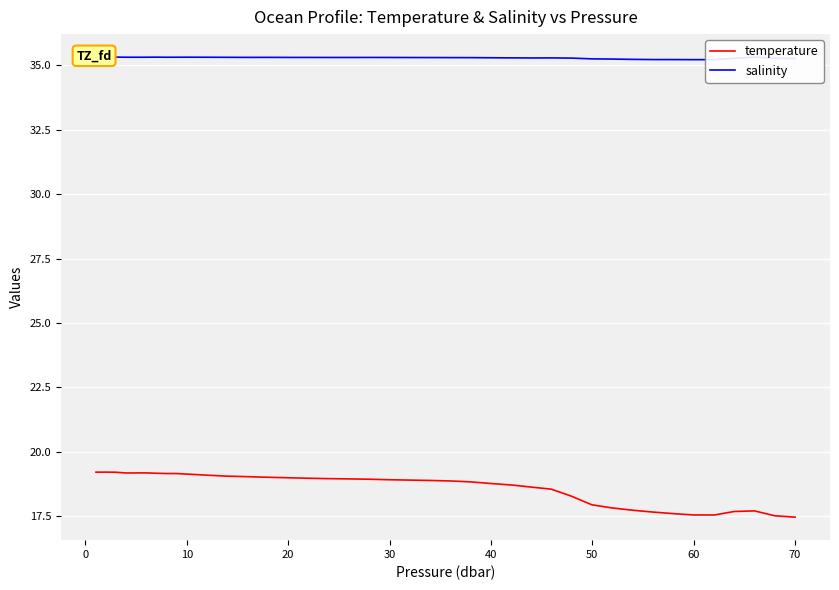

Which series has the widest spread of values?

temperature